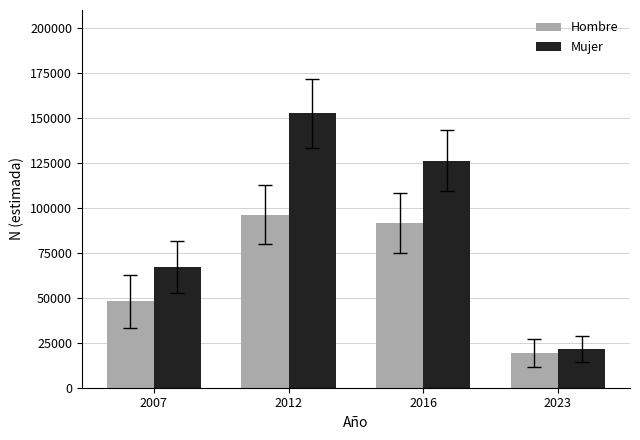

List the series in order of their overall mean, highest first.

Mujer, Hombre